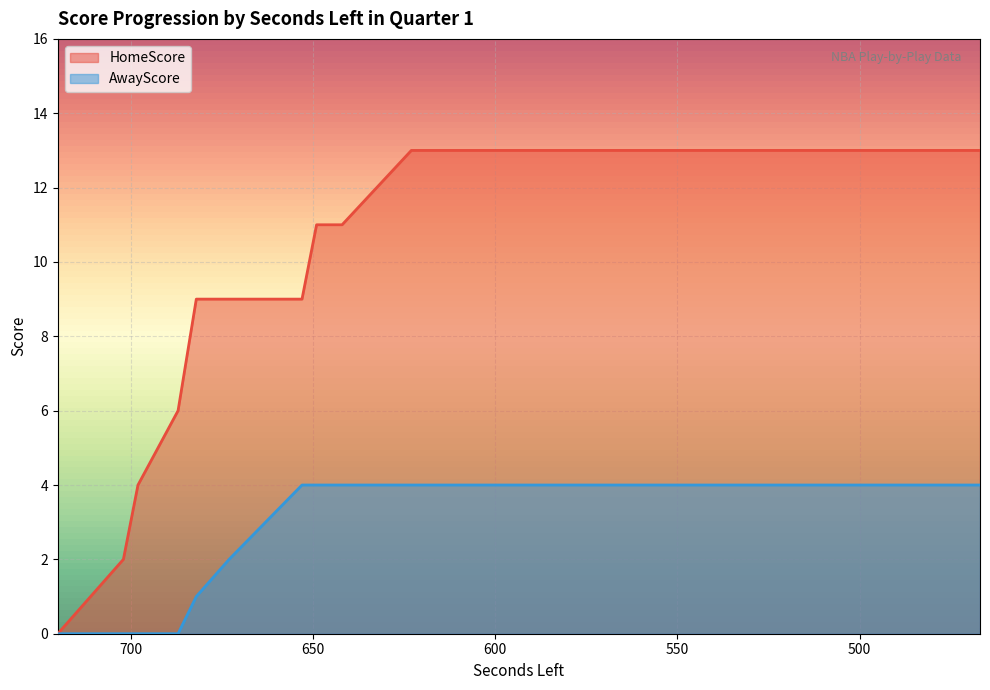

At 499, list the series in order from largest to smallest.

HomeScore, AwayScore